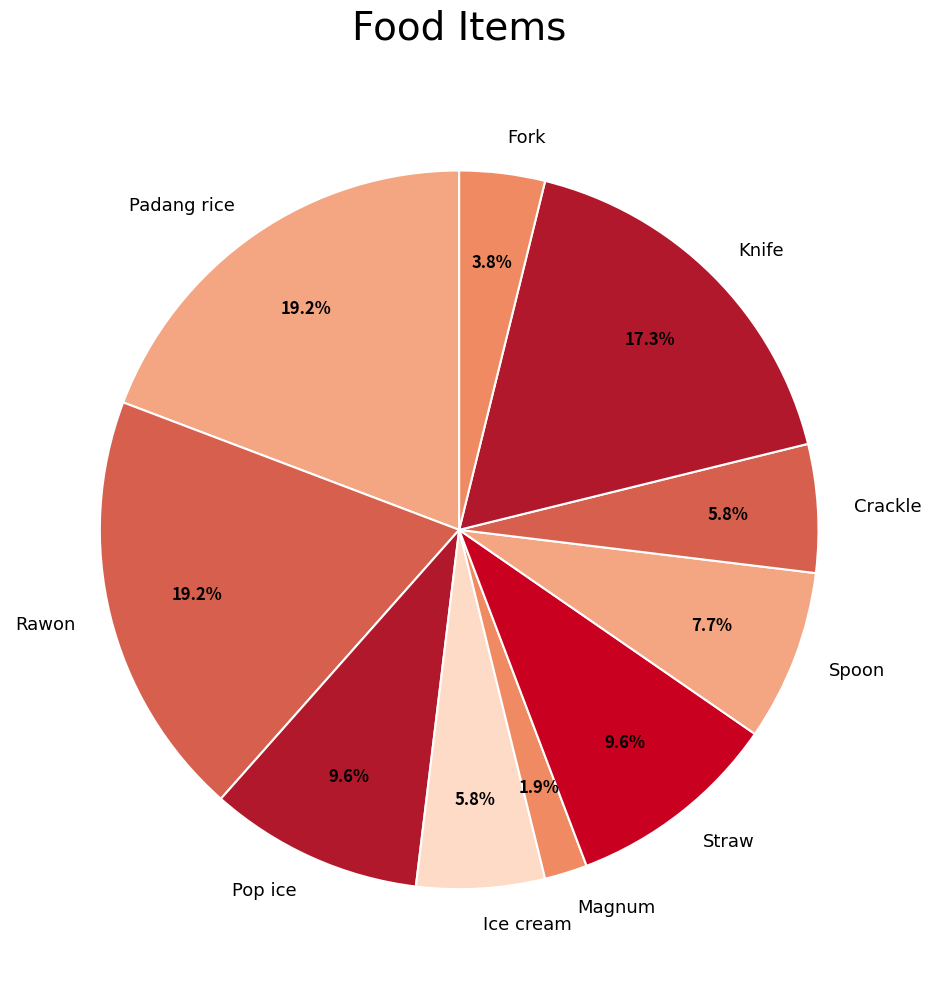

Combined, do Crackle and Straw account for over 50%?

No